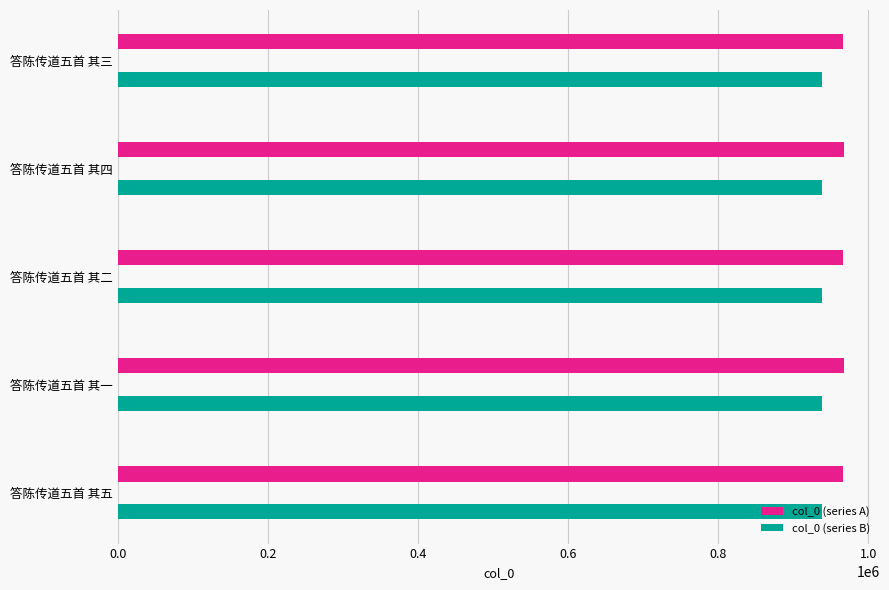

Which series has the largest range (max minus min)?

col_0 (series A)